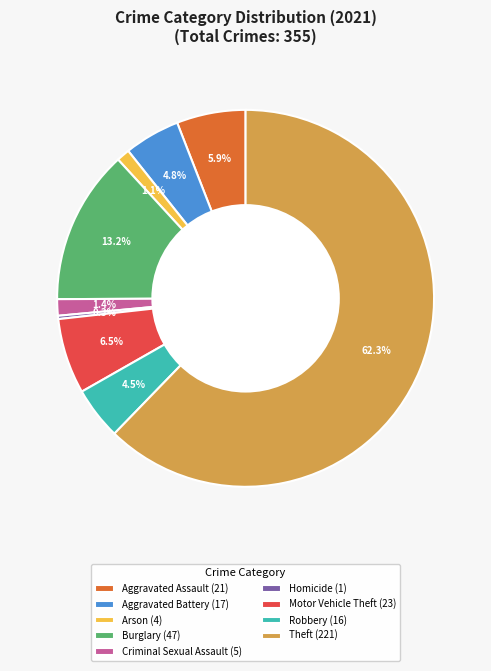

Count the number of slices in the pie.

9